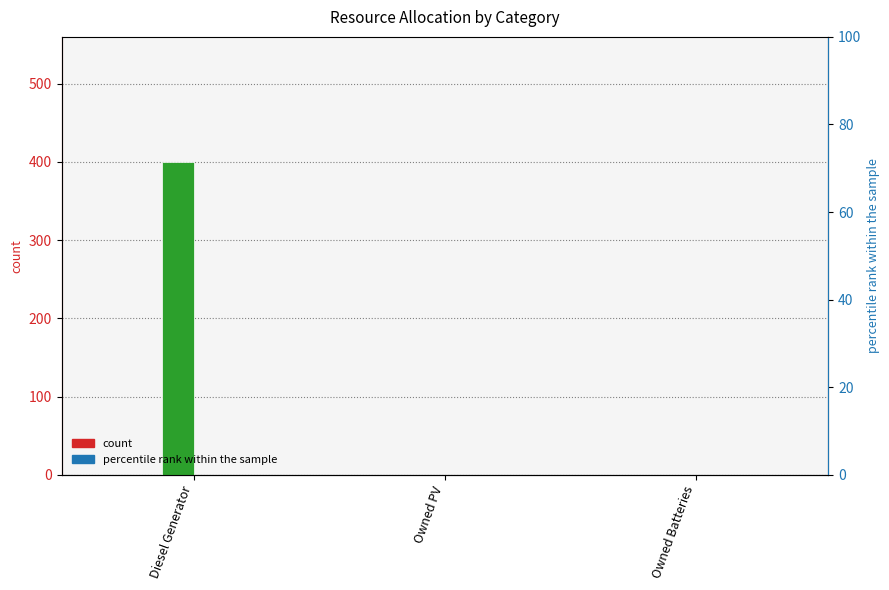

Which series changed the most between Diesel Generator and Owned PV?

col_3